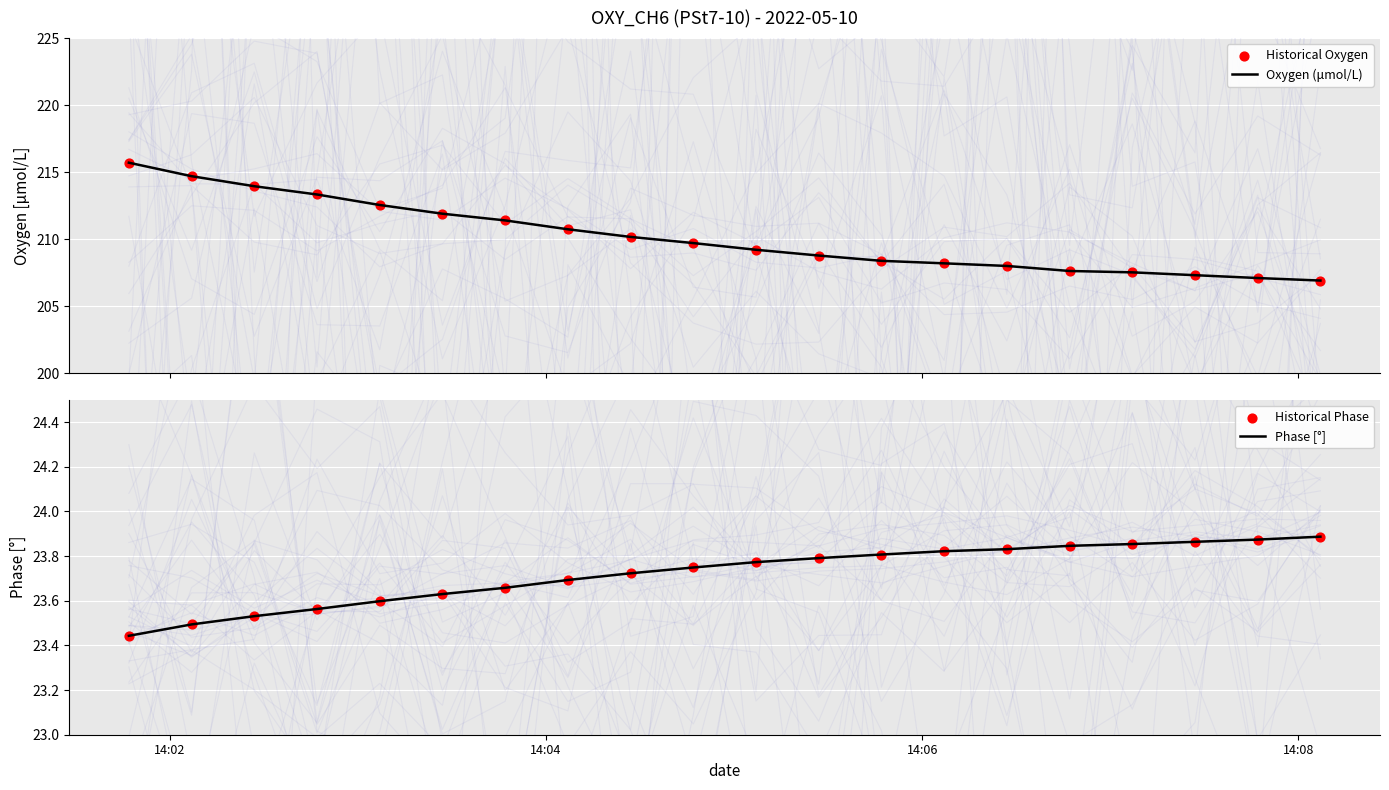

Which series reaches the minimum Y coordinate?

Phase [°]